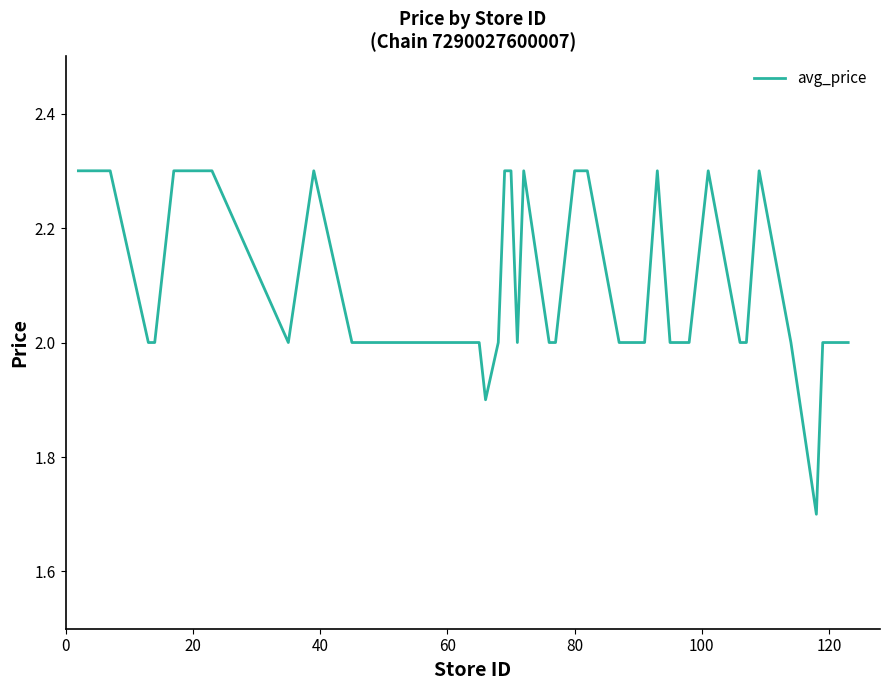

What is the smallest value displayed?

1.7